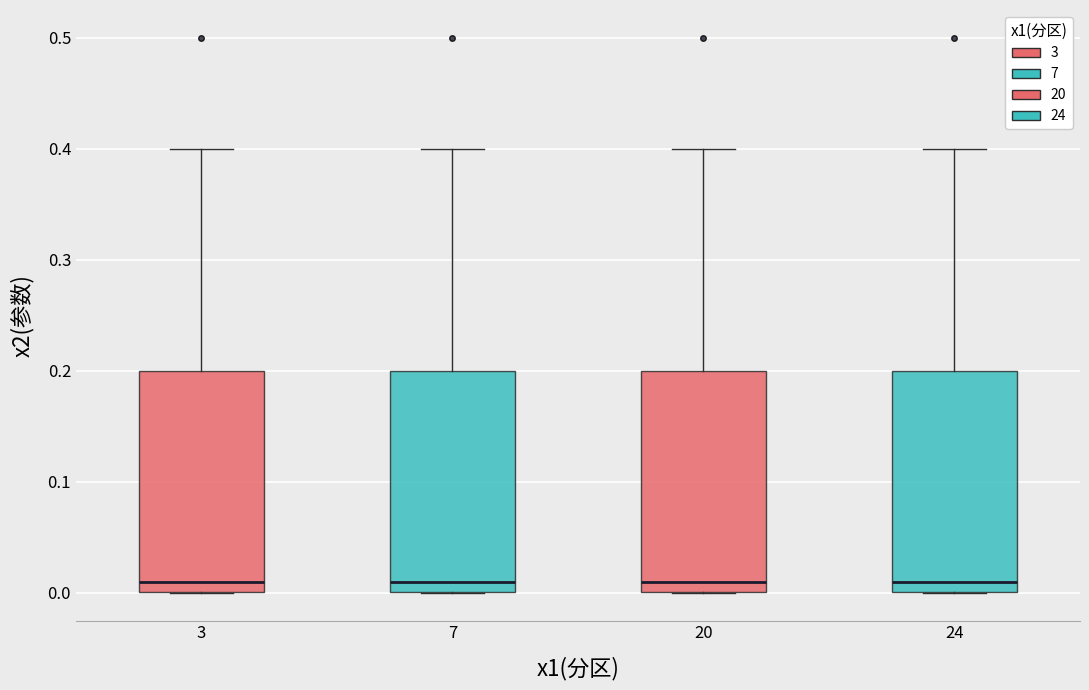

Reading left to right, transcribe this box plot: for each box, give where its median line is, the range the box spans, and where its two whiskers end, as read against the y-axis. The values are not printed on the chart, so give them approximately, as read against the axis.

3: median 0.01, box 0.00 to 0.20, whiskers 0.00 to 0.40
7: median 0.01, box 0.00 to 0.20, whiskers 0.00 to 0.40
20: median 0.01, box 0.00 to 0.20, whiskers 0.00 to 0.40
24: median 0.01, box 0.00 to 0.20, whiskers 0.00 to 0.40